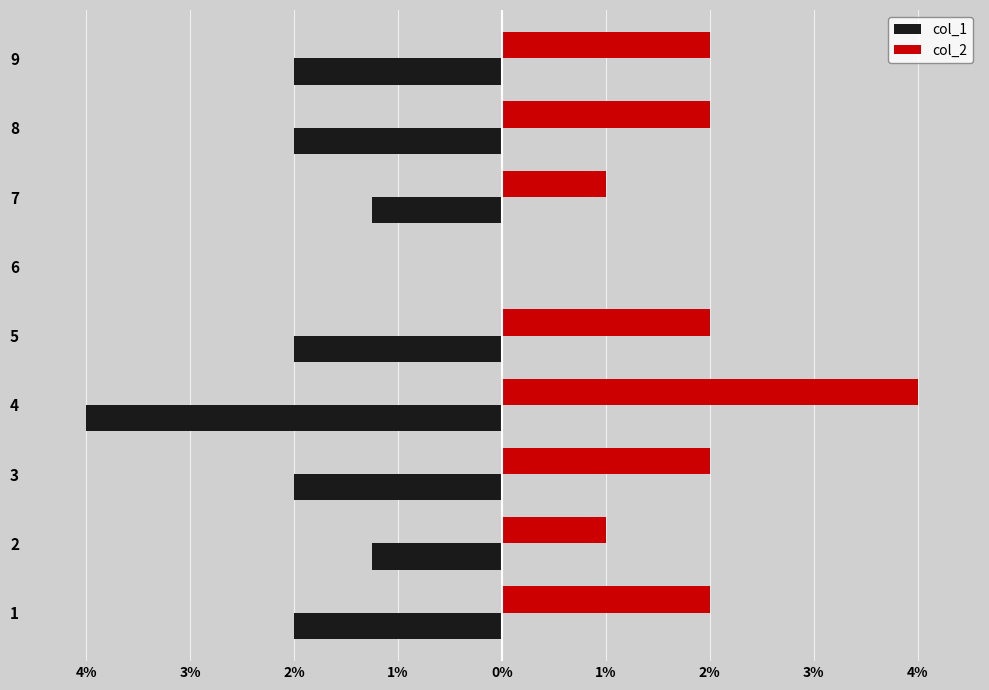

Which series has the largest total across all categories?

col_2